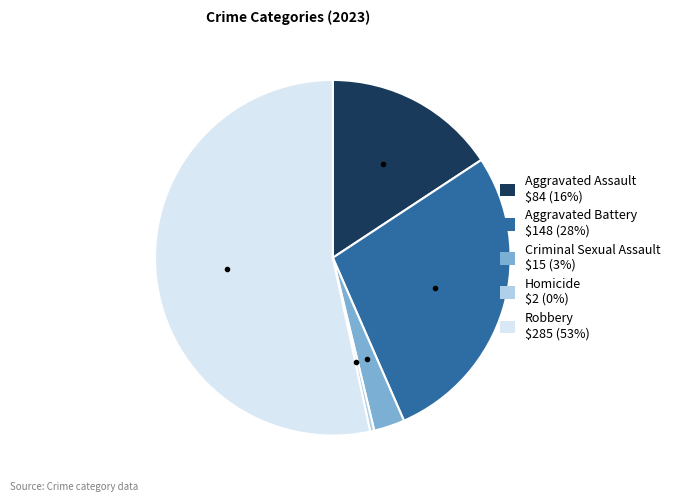

Which category has the biggest portion of the pie?

Robbery